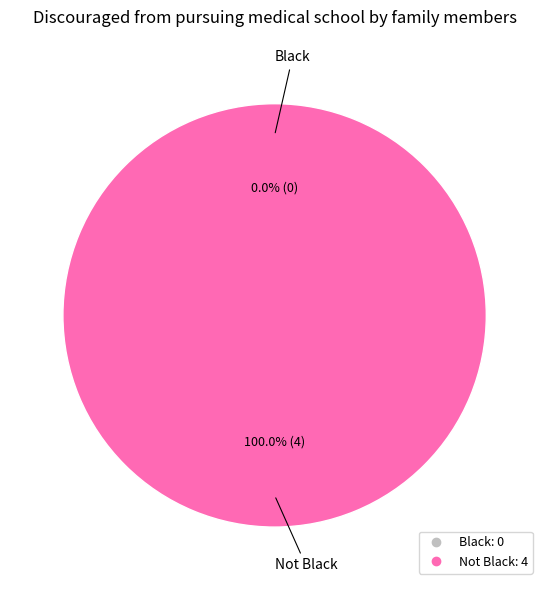

How many segments does this pie chart have?

2